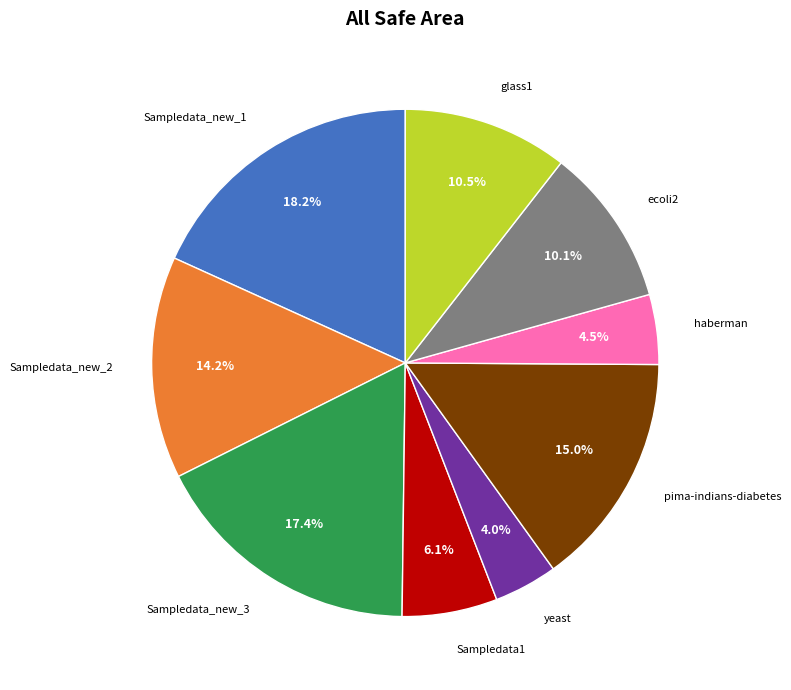

Does any single category account for the majority?

No